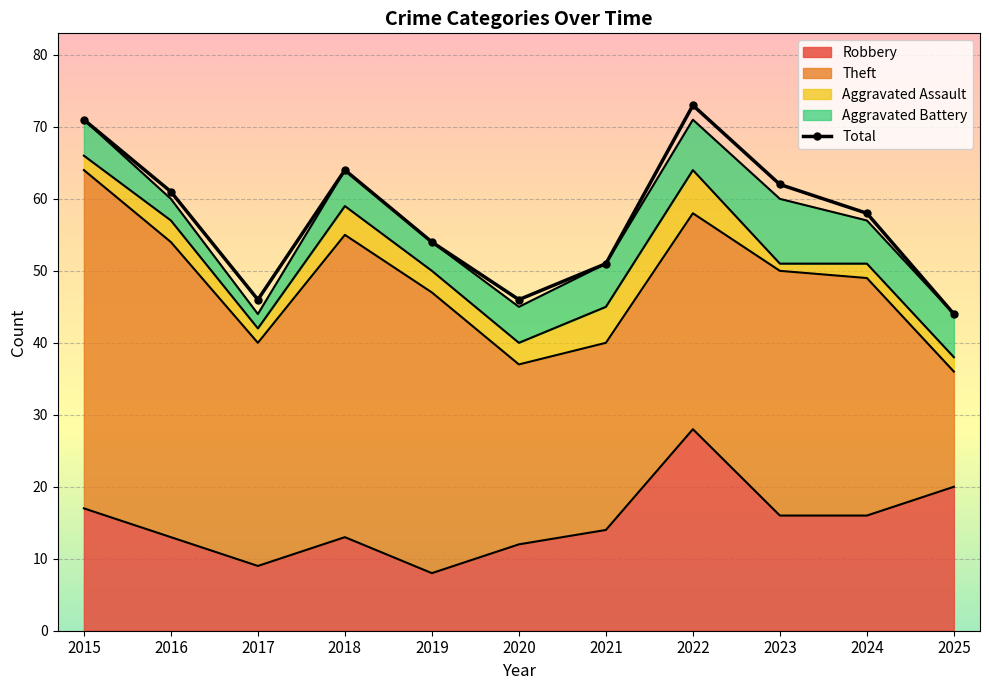

How many data points does each series have?

11